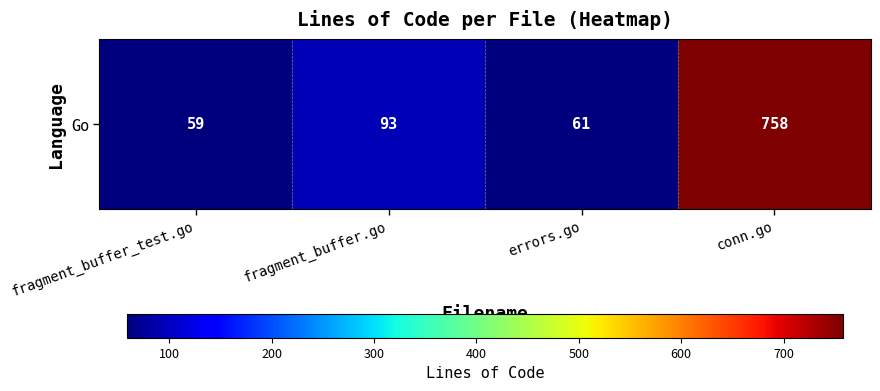

Reading right to left, list all the values displayed in this chart.

conn.go=758	errors.go=61	fragment_buffer.go=93	fragment_buffer_test.go=59